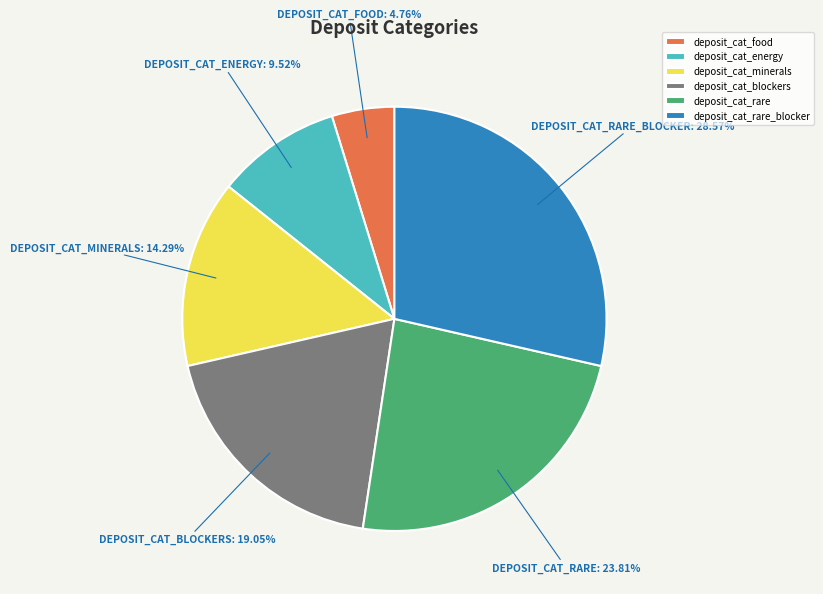

What percentage is NOT represented by deposit_cat_rare?

76.2%